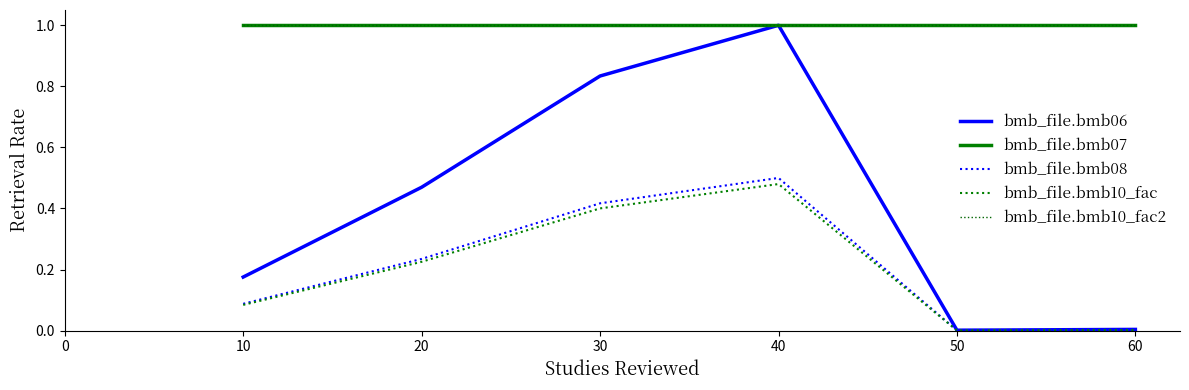

Does the chart display data point markers on the line(s)?

No